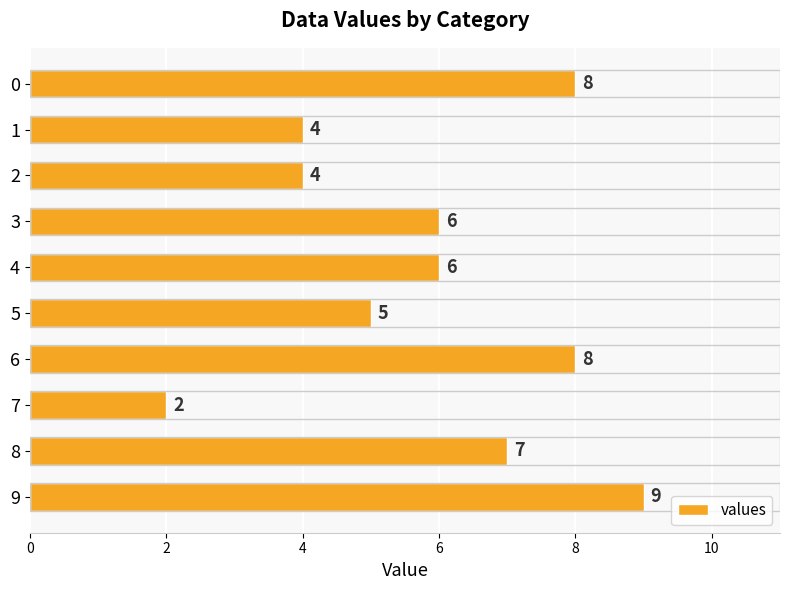

The value at 7 is 2. True or false?

True